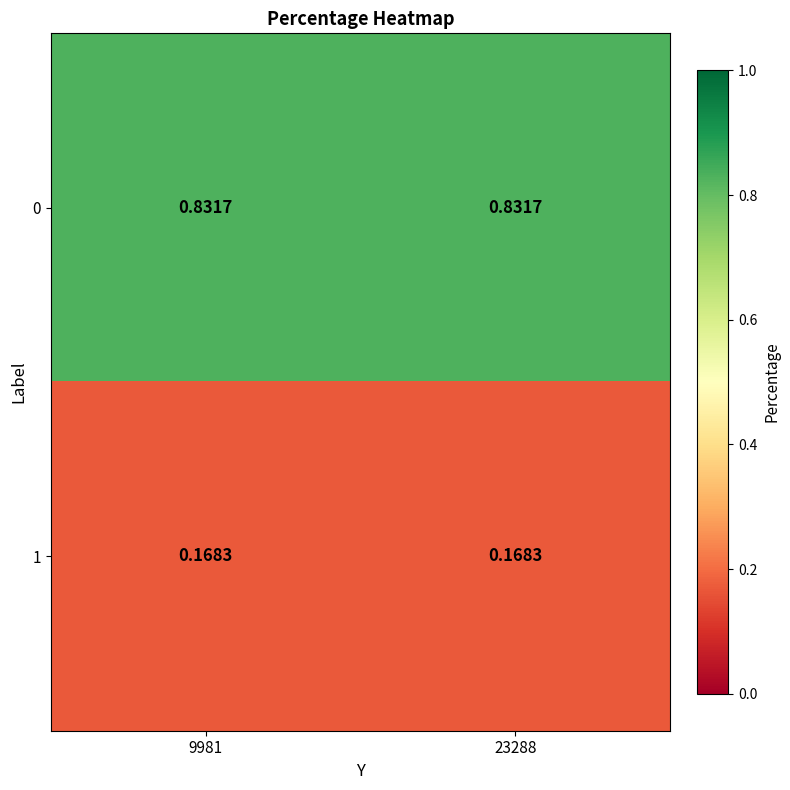

Rank the series at 23288 from highest to lowest value.

0, 1